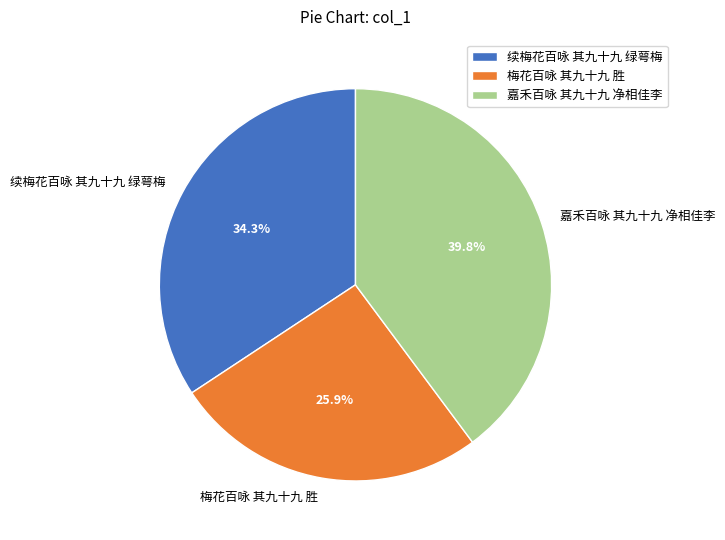

Which category has the smallest portion of the pie?

梅花百咏 其九十九 胜